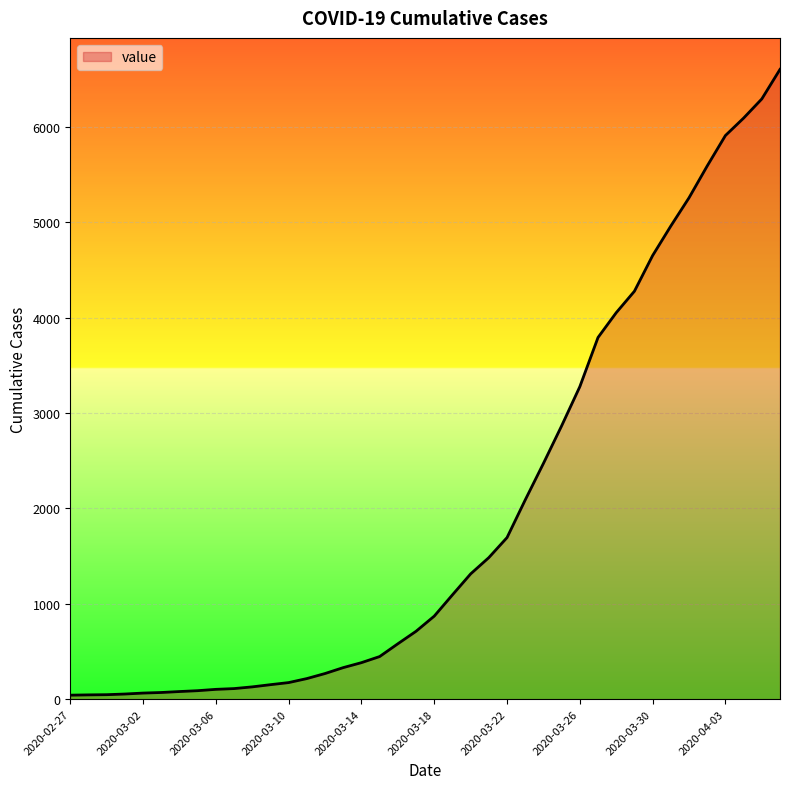

What is the greatest value displayed?

6606